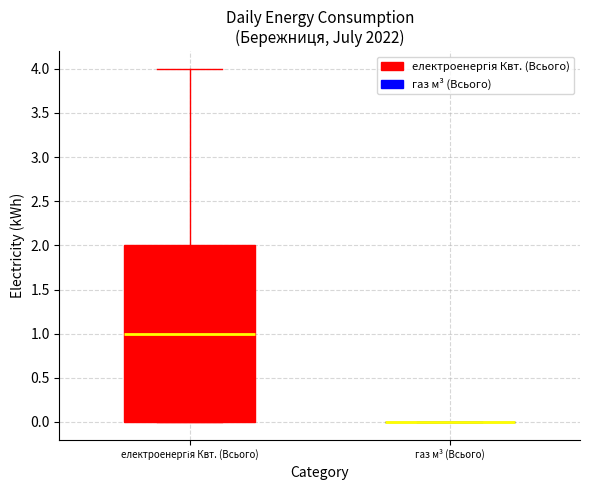

Where is the lower edge of the box for електроенергія Квт. (Всього) on the y-axis? The values are not printed on the chart, so give them approximately, as read against the axis.

0